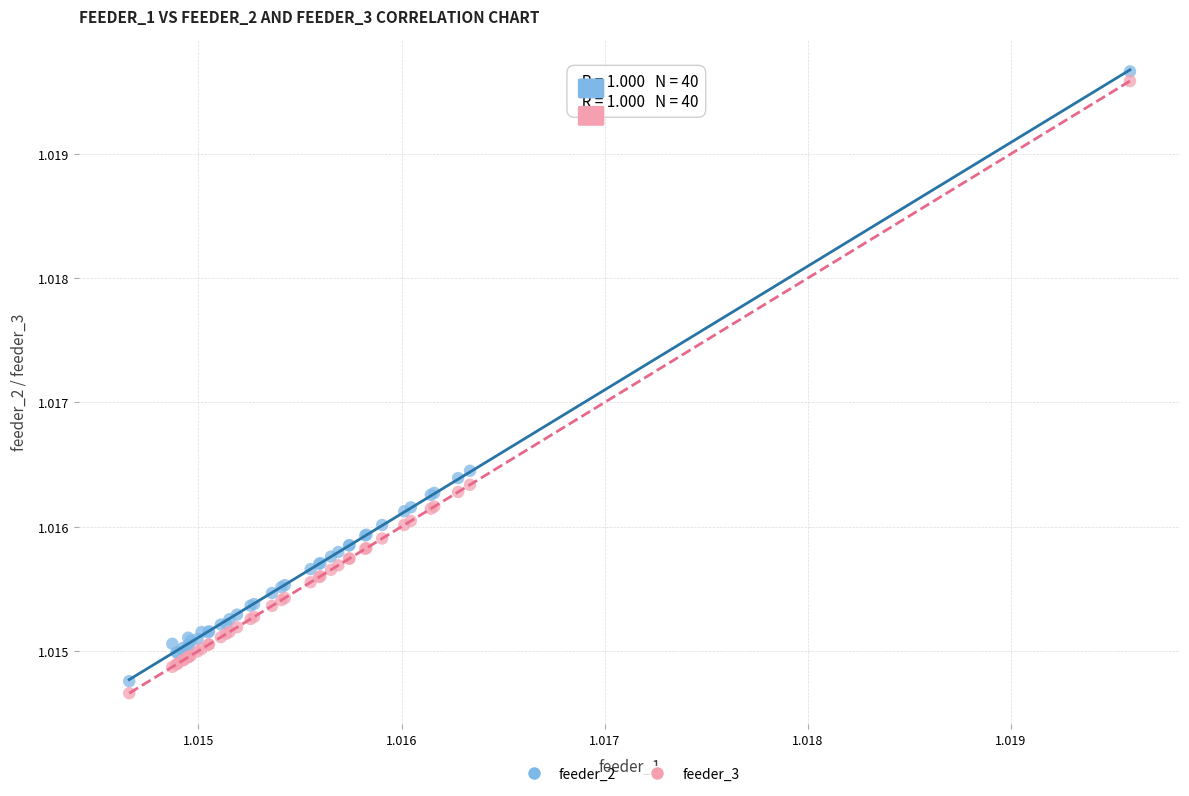

Which series has the widest spread of Y values?

feeder_3